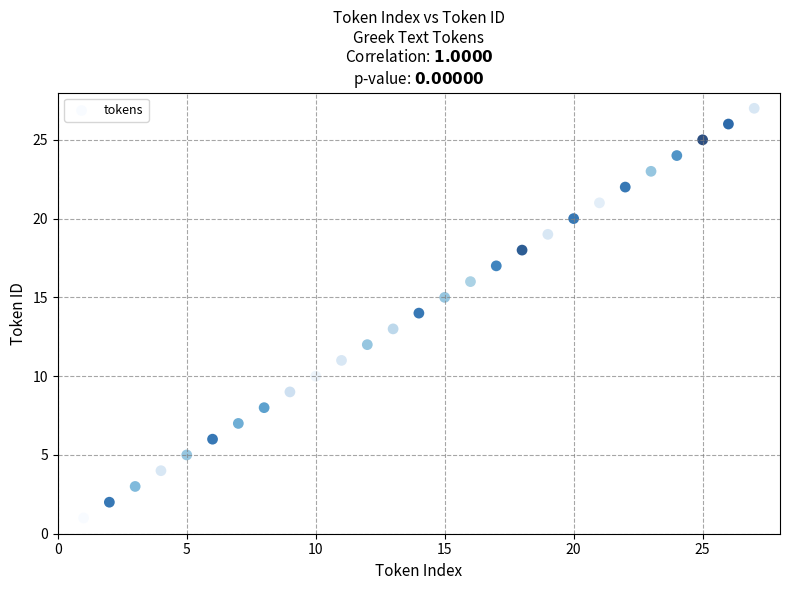

What is the range of X values (max minus min)?

26